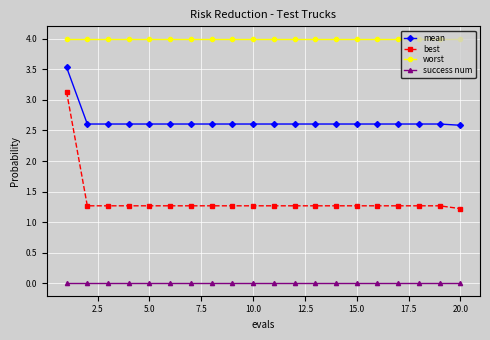

Rank the series by their average value, from highest to lowest.

worst, mean, best, success num